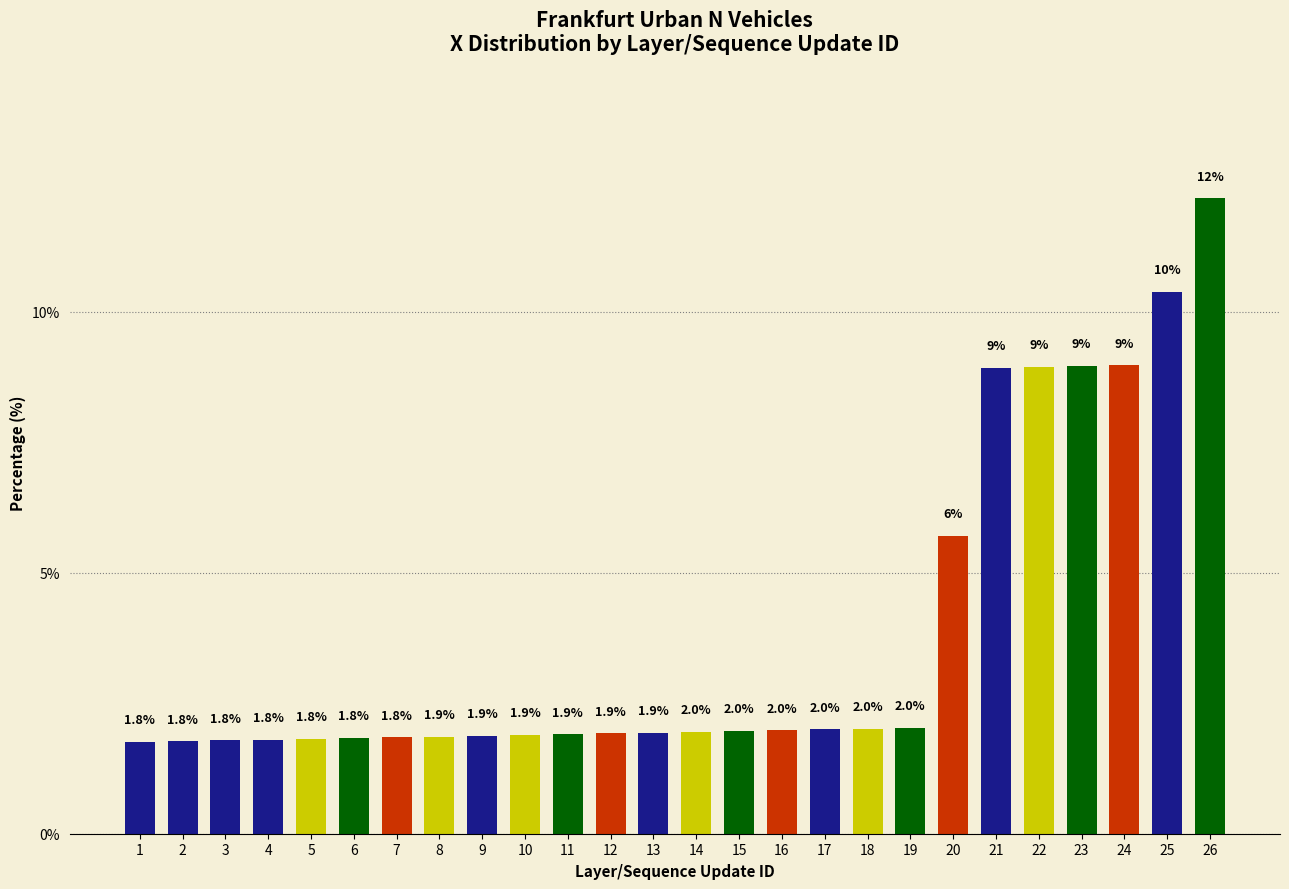

What is the change in value from 15 to 23?

+7.0